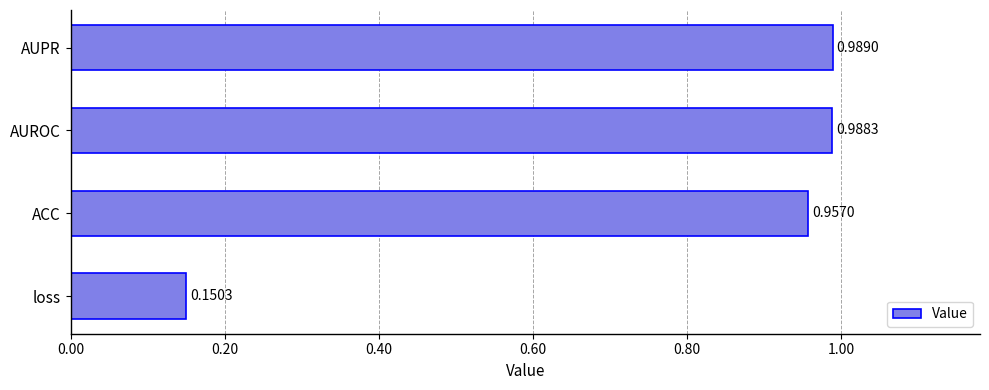

What is the sum of all values?

3.1